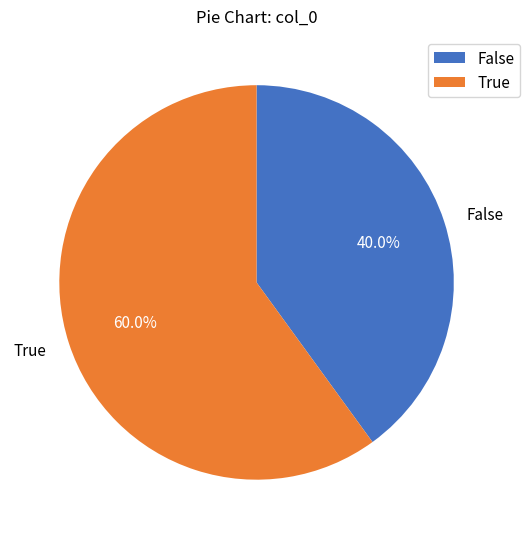

Which category has the biggest portion of the pie?

True